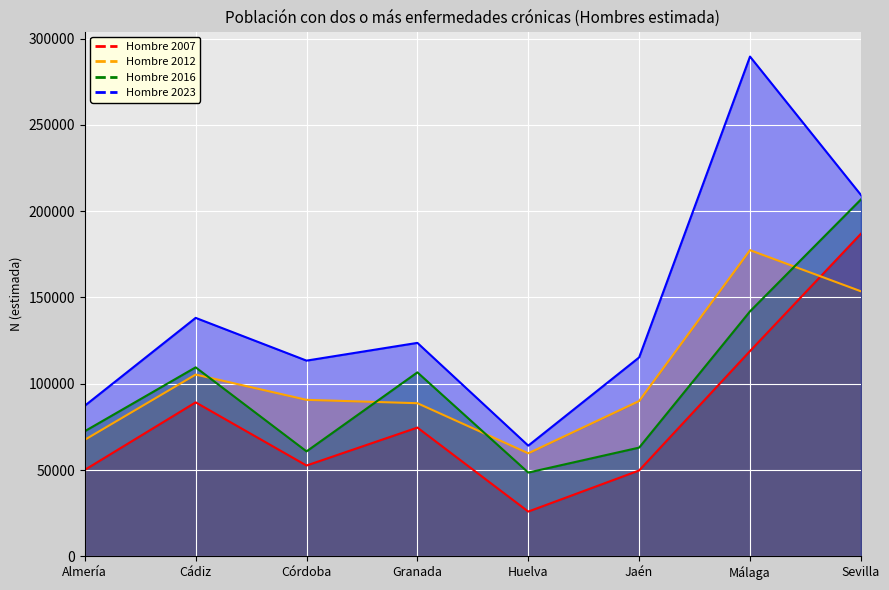

Rank the series at Córdoba from lowest to highest value.

Hombre 2007, Hombre 2016, Hombre 2012, Hombre 2023